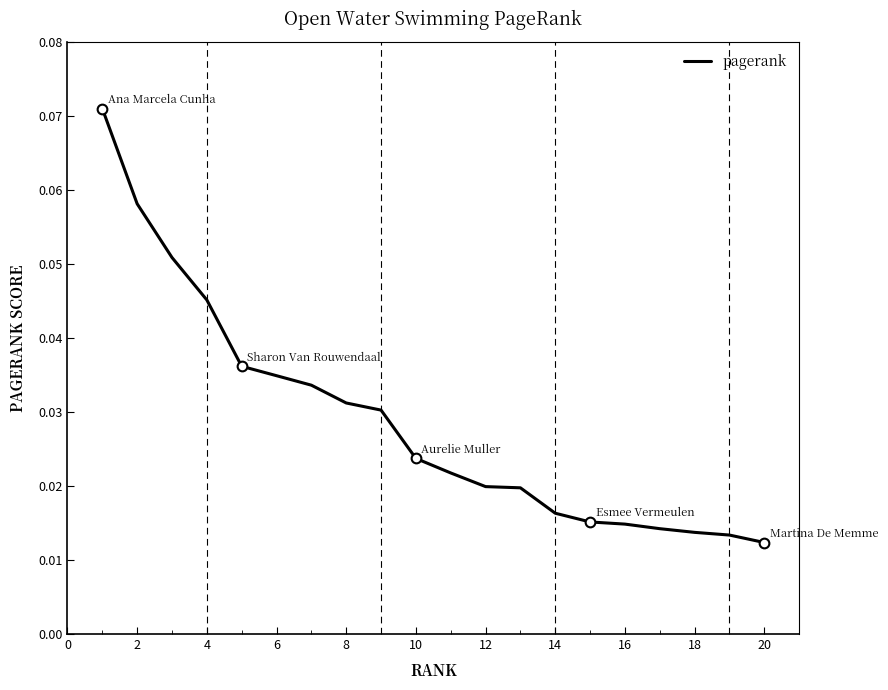

How many values are between 0 and 1?

20